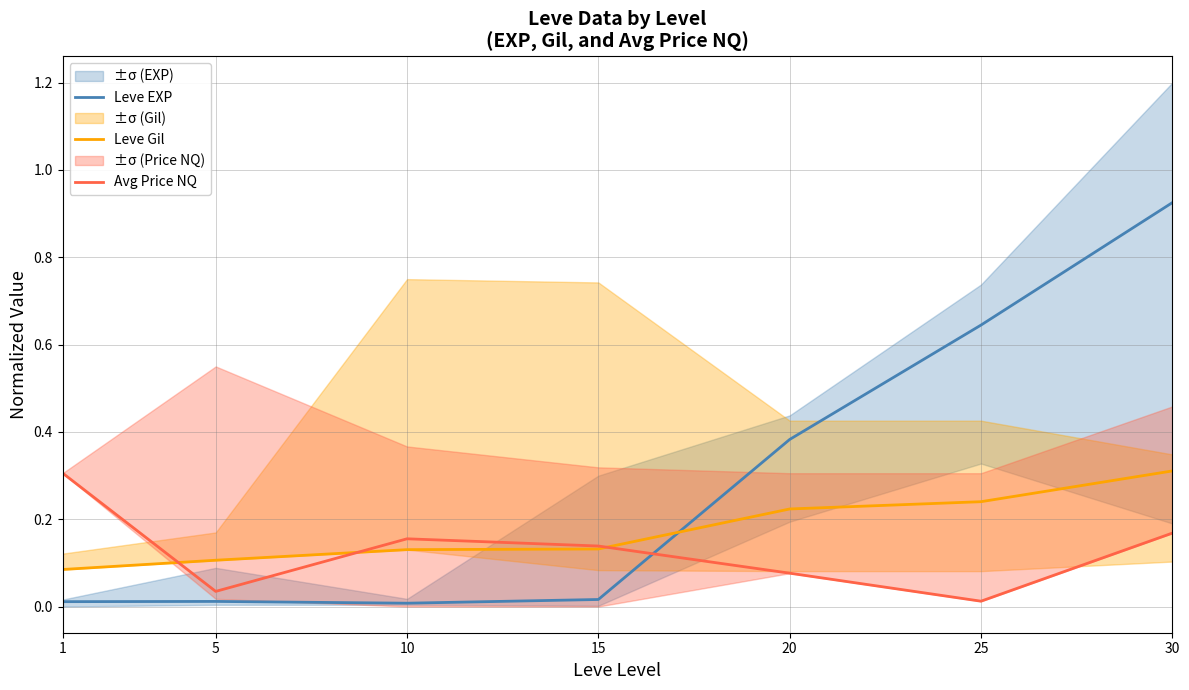

What is the sum of all Leve EXP values?

2.0